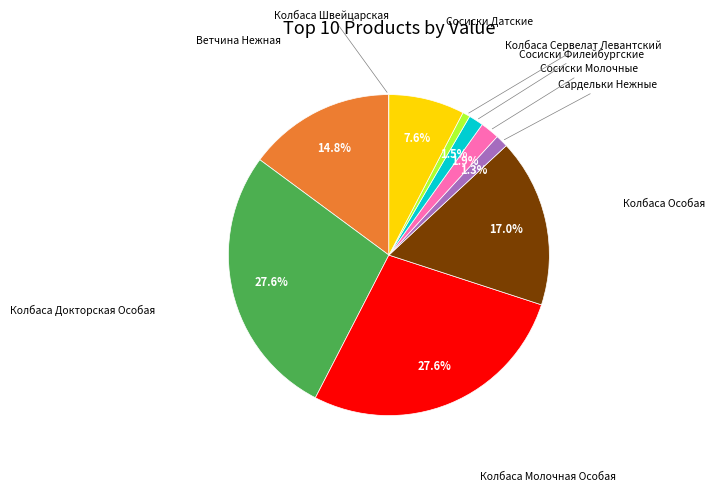

Is there a majority slice in this chart?

No